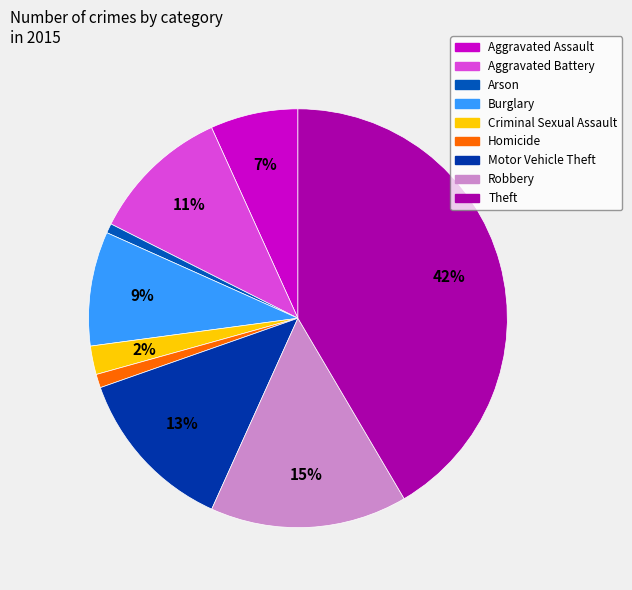

What is the change in value from Burglary to Homicide?

-371